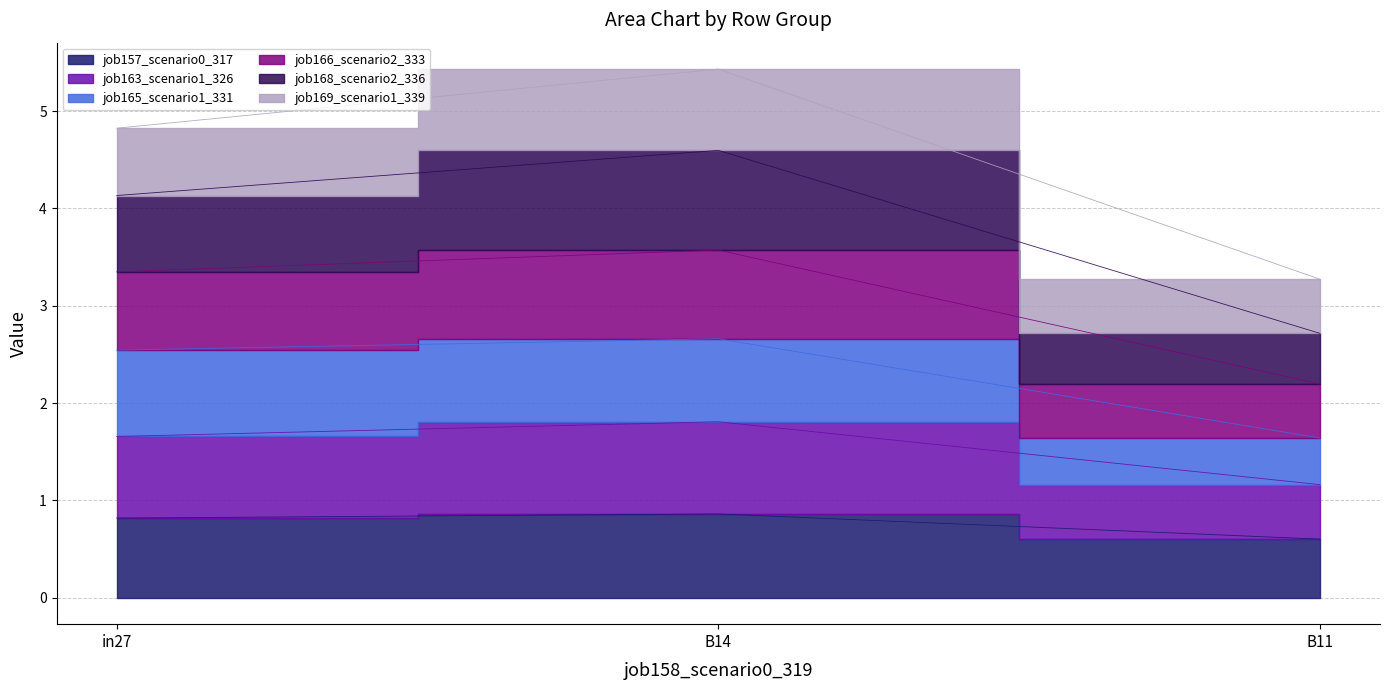

Which label corresponds to the largest value in the chart?

B14